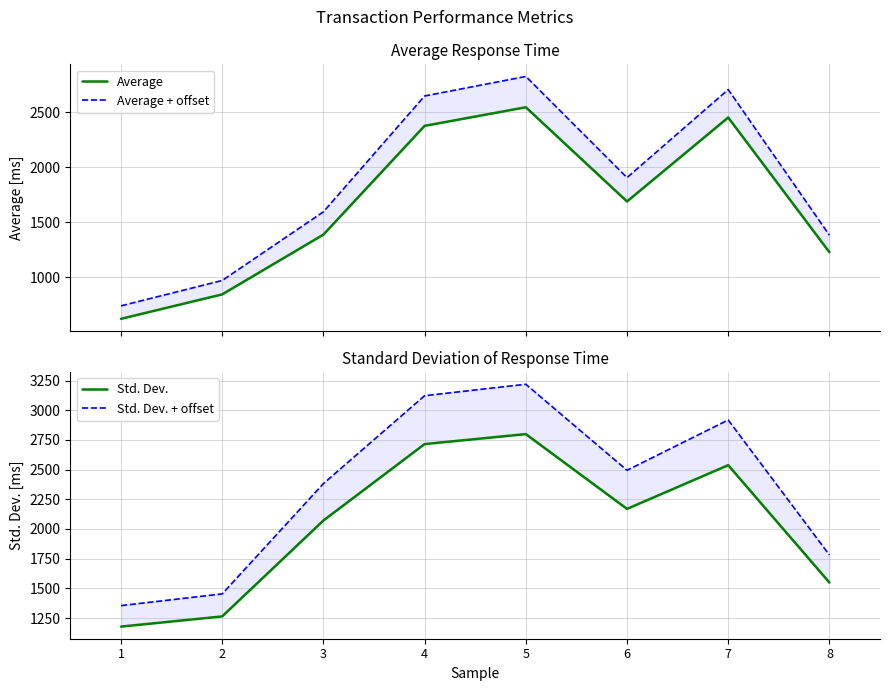

True or false: Std. Dev. + offset has a value of 2917.8 at 7.

True